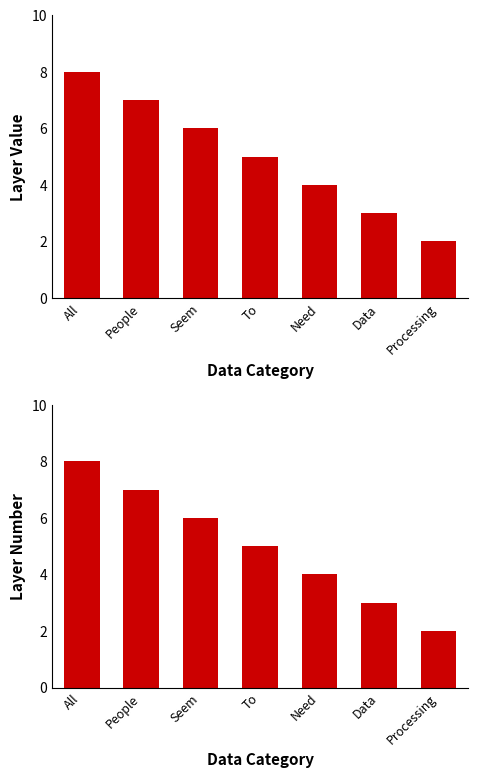

At which category does the chart reach its peak across all series?

All